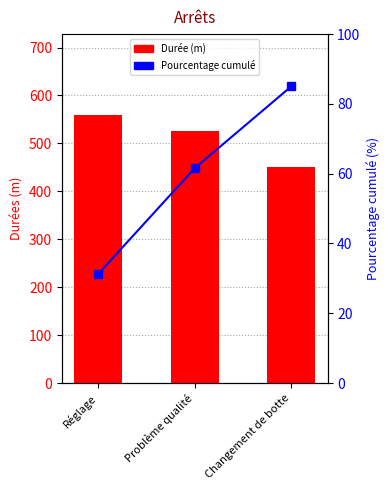

What is the label of the 2nd bar from the left?

Problème qualité